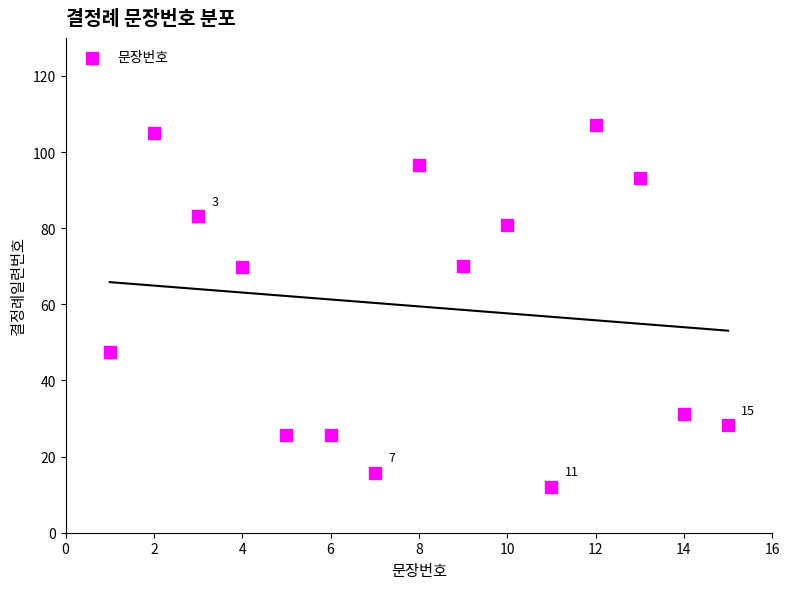

What is the range of Y values (max minus min)?

94.9